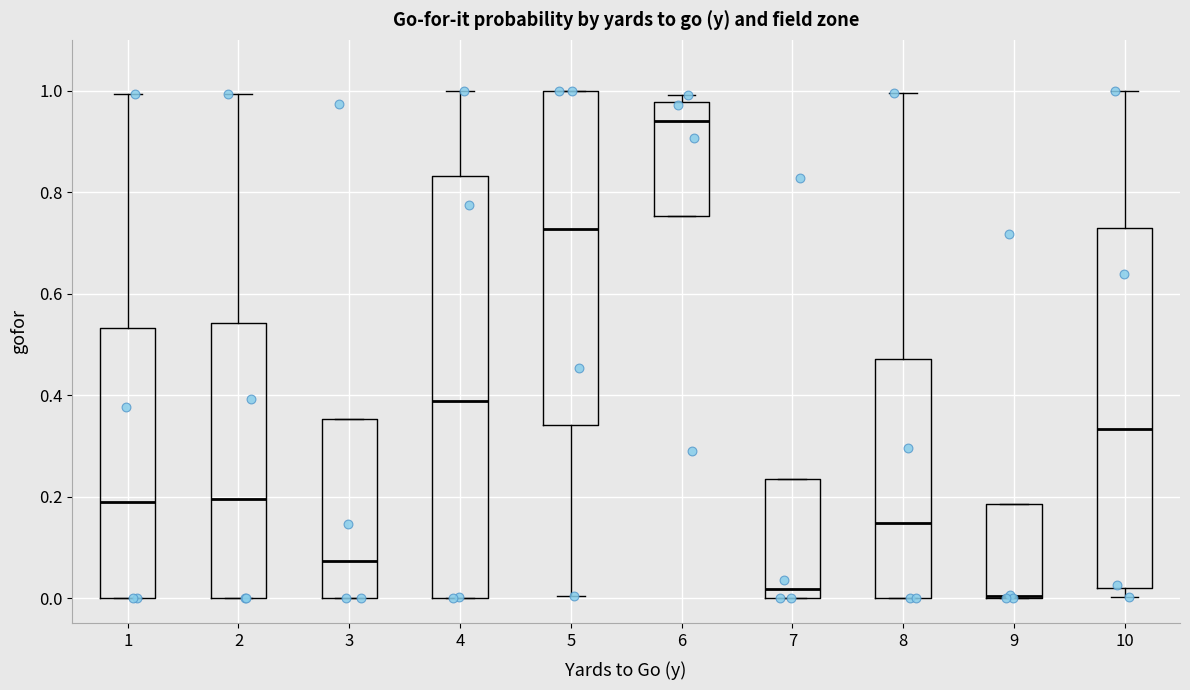

Which box is the tallest, from its lower edge to its upper edge?

4